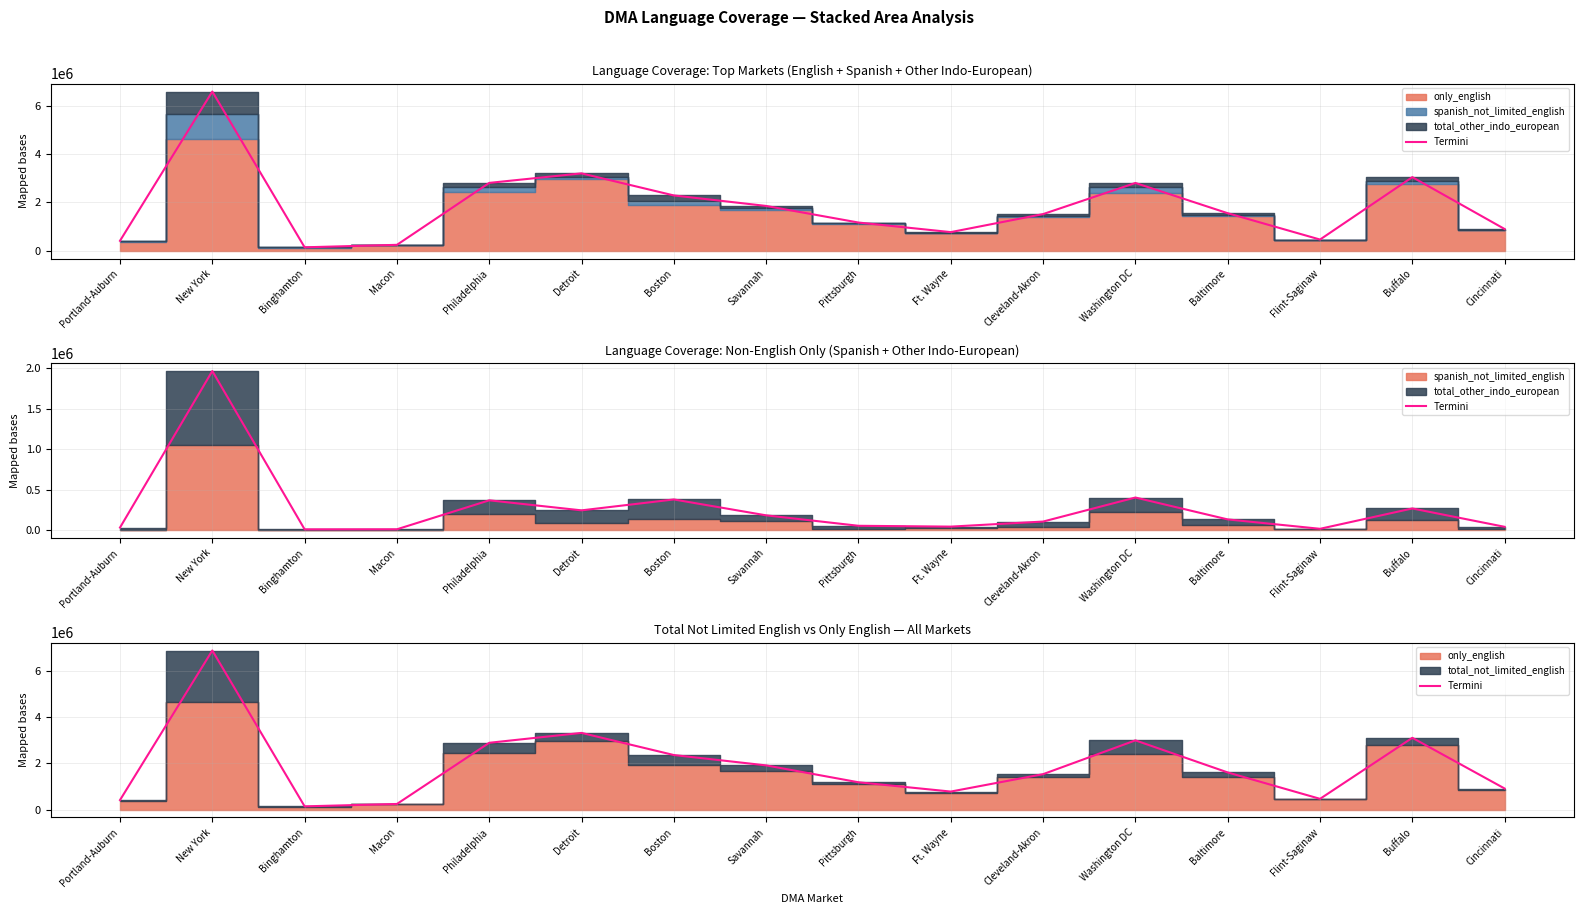

What is the difference between the second highest and minimum values?

3175383